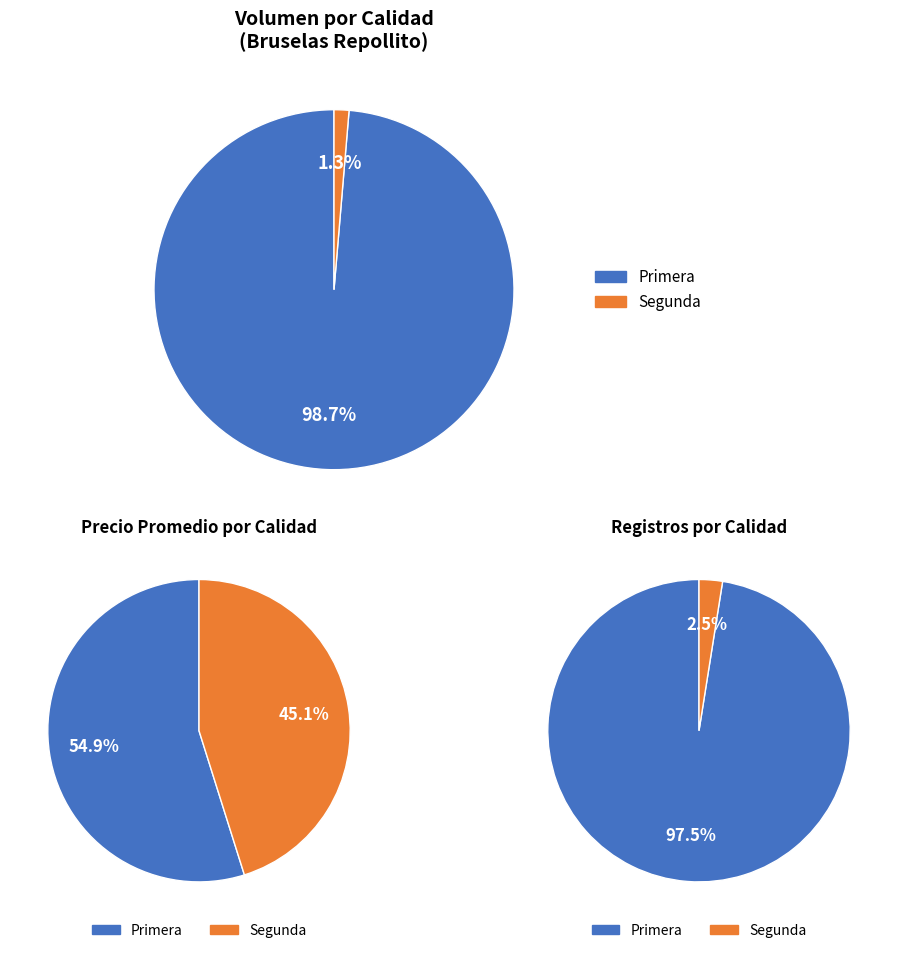

How many segments does this pie chart have?

2